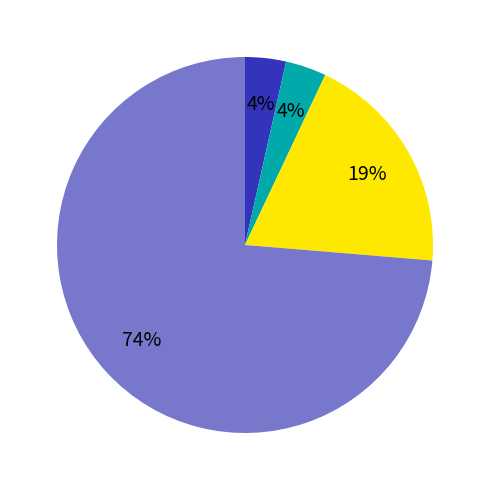

Is there a majority slice in this chart?

Yes